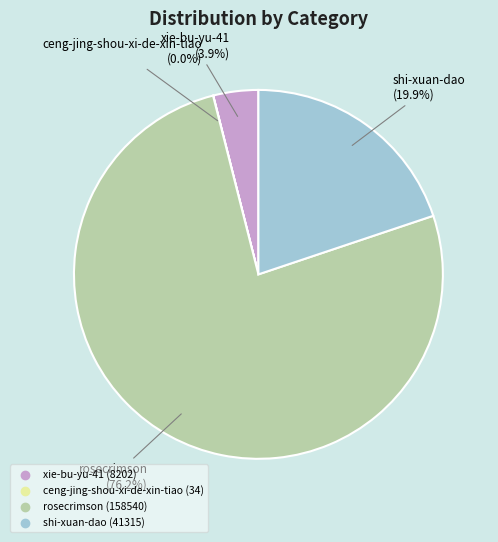

To the nearest percent, what percentage of the pie is xie-bu-yu-41?

4%